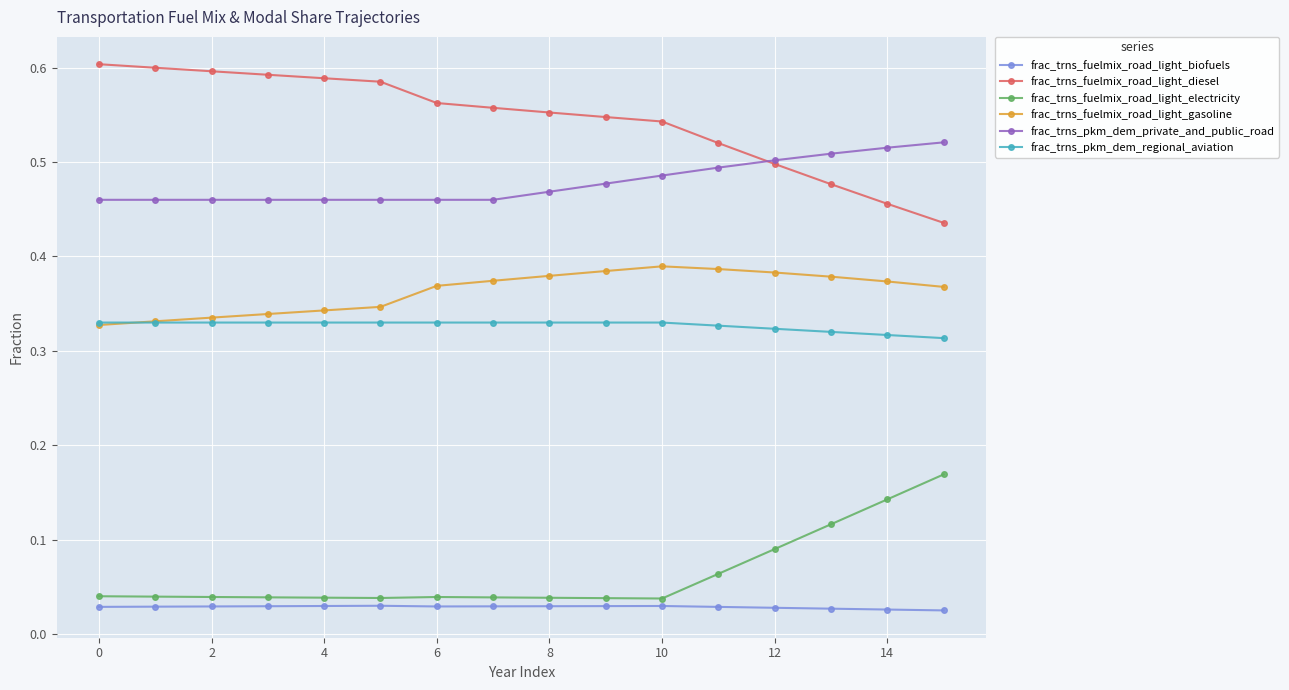

True or false: frac_trns_fuelmix_road_light_biofuels and frac_trns_fuelmix_road_light_diesel intersect in this chart.

False